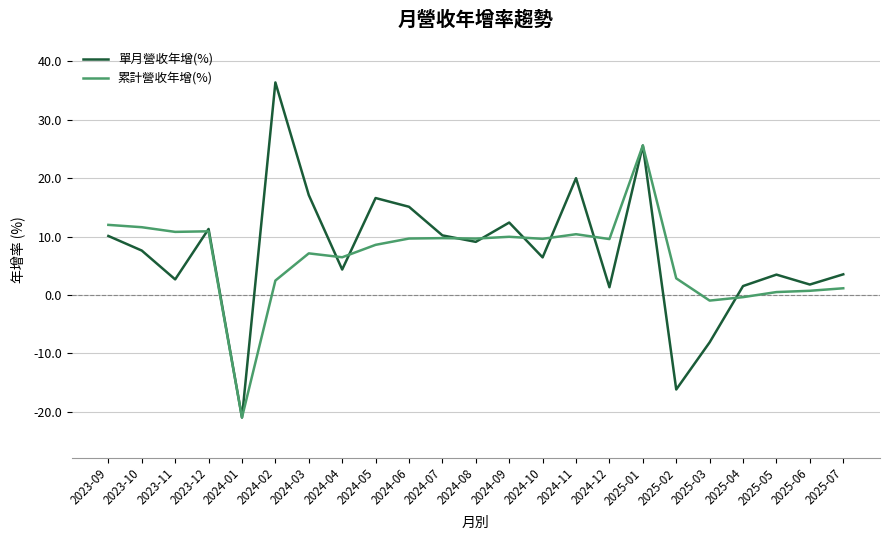

What is the sum of the 累計營收年增(%) values at 2023-12 and 2025-06?

11.6